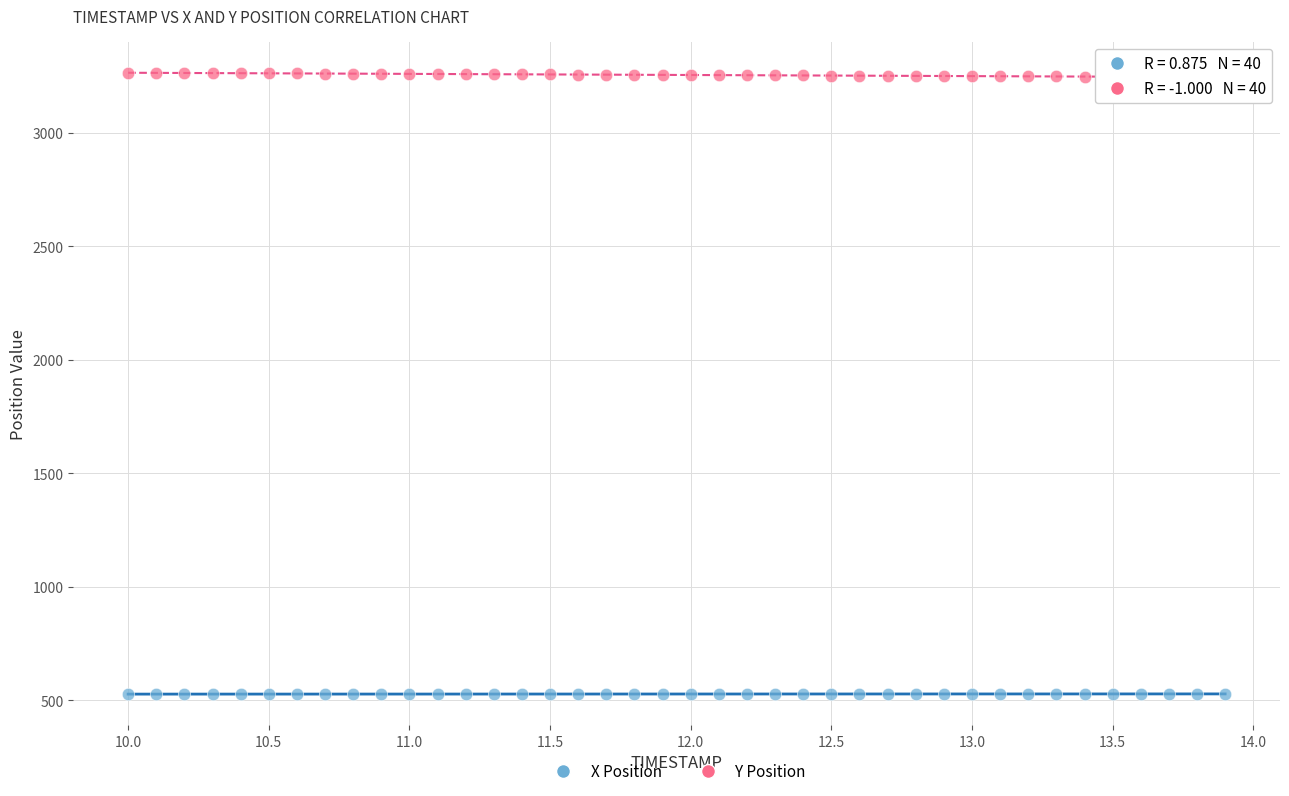

Which series reaches the maximum Y coordinate?

Y Position